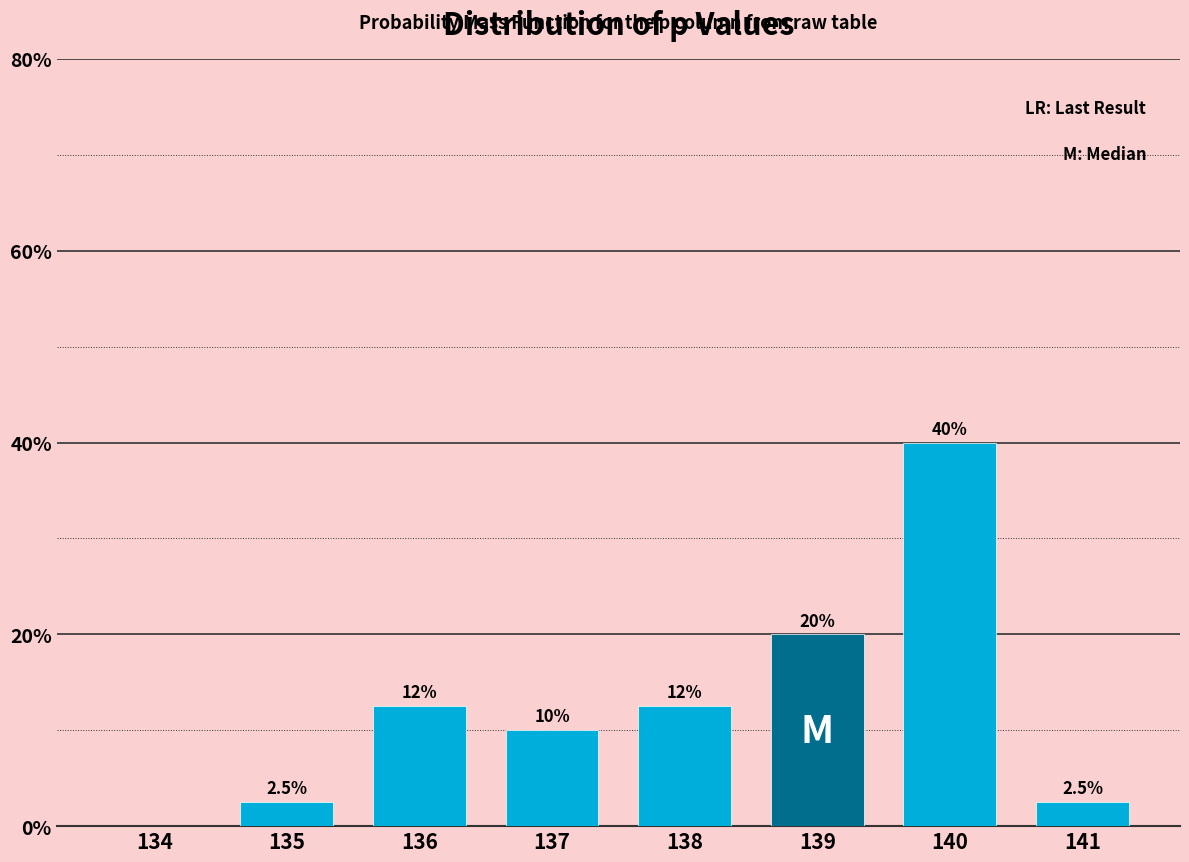

Reading left to right, transcribe all the data shown in this chart.

134=0.0	135=2.5	136=12.5	137=10.0	138=12.5	139=20.0	140=40.0	141=2.5